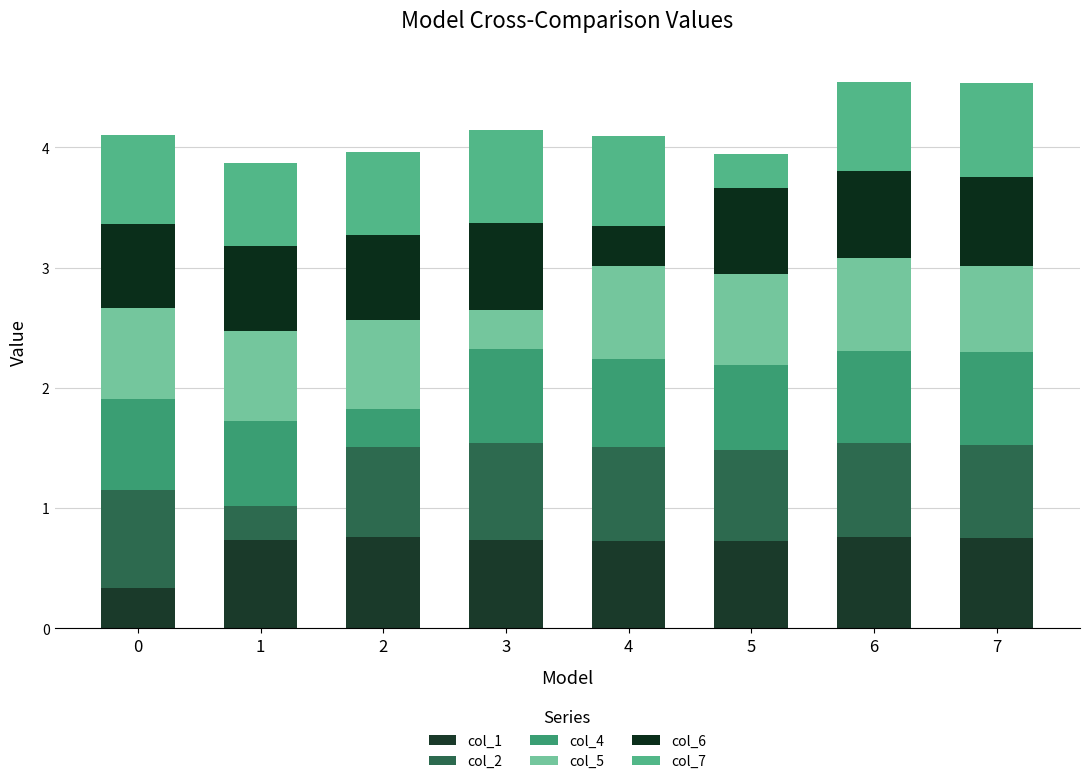

How many bars are there in total?

8